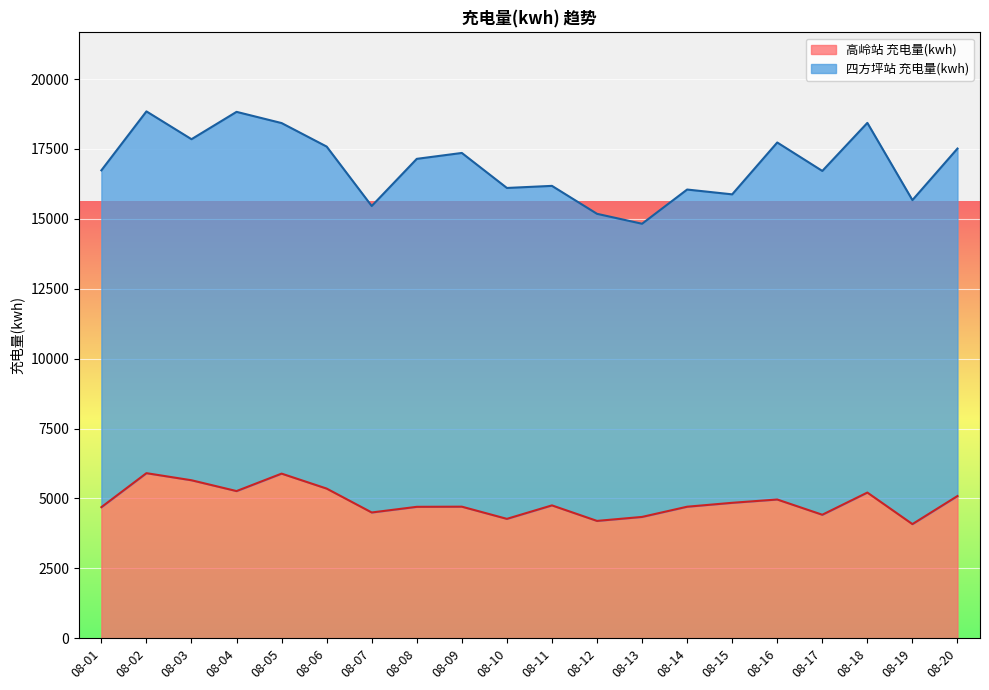

What is the change in value from 08-09 to 08-12?

-509.2